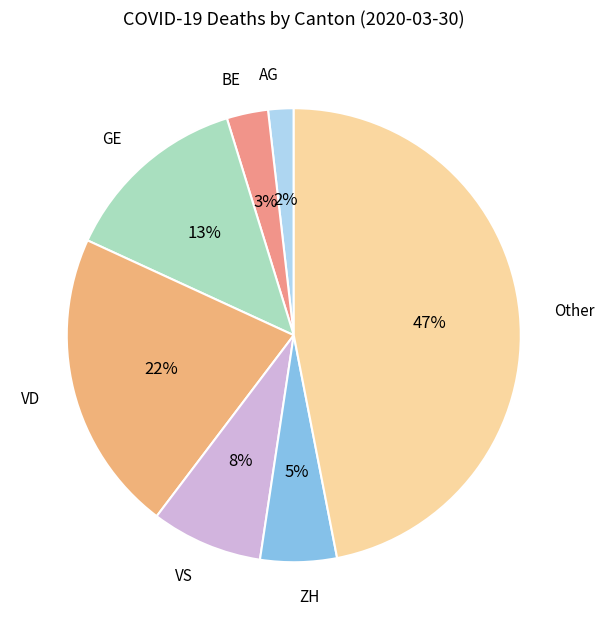

Count the number of slices in the pie.

7